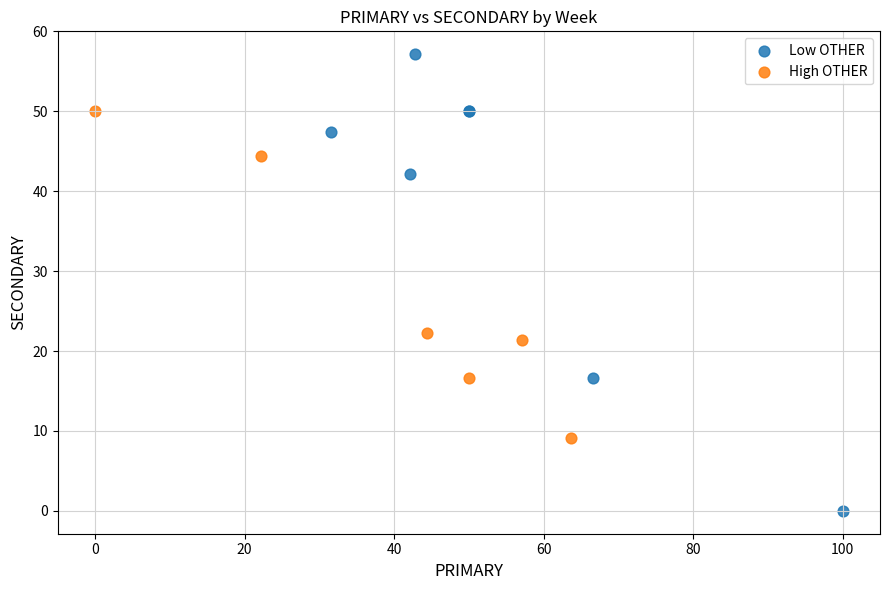

Which series has the largest Y range (max minus min)?

Low OTHER